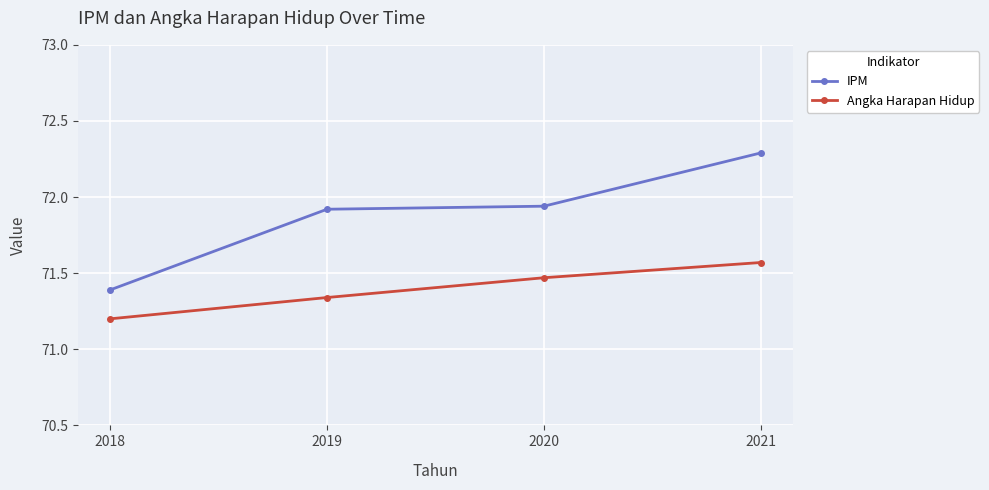

At which category does the chart reach its minimum across all series?

2018